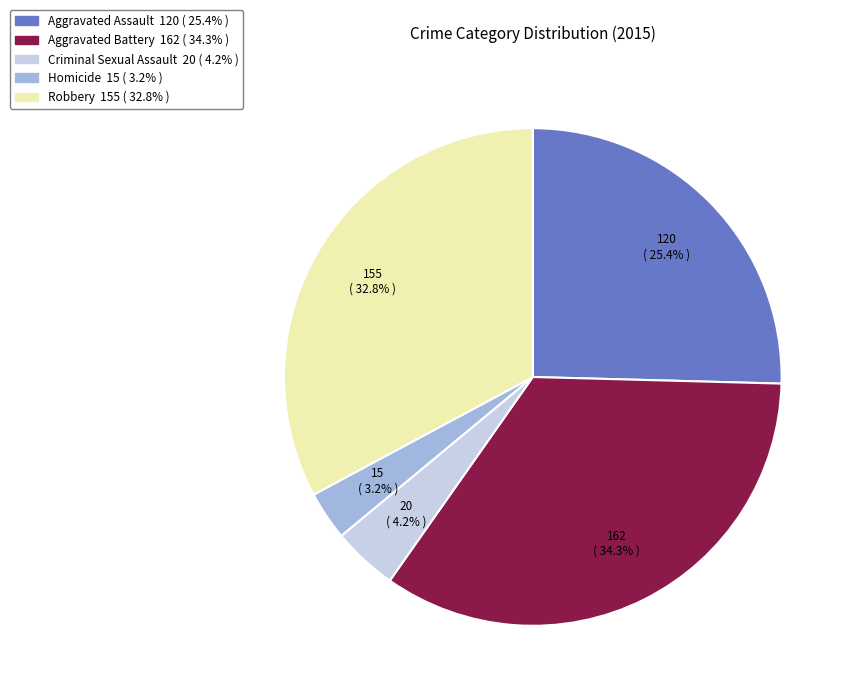

Between Homicide and Aggravated Battery, which is larger?

Aggravated Battery